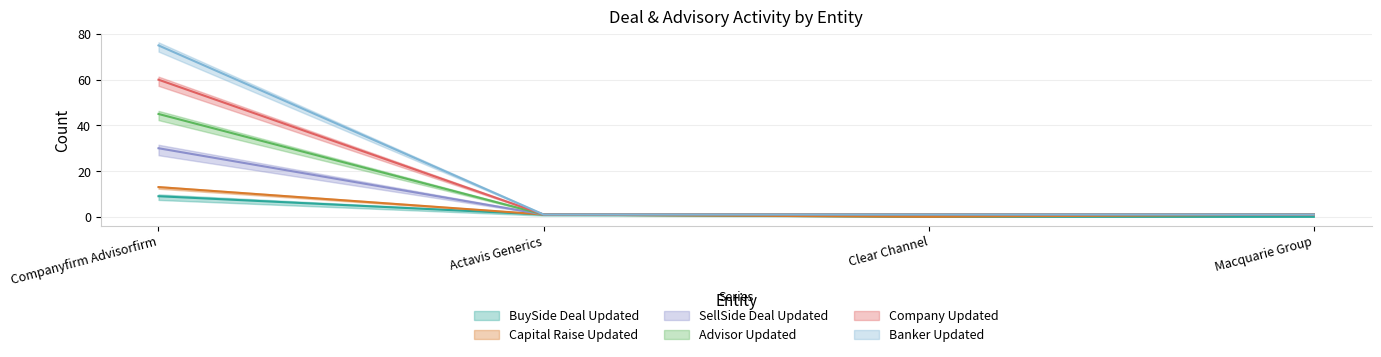

What is the difference between the maximum and minimum values in the Advisor Updated series?

44